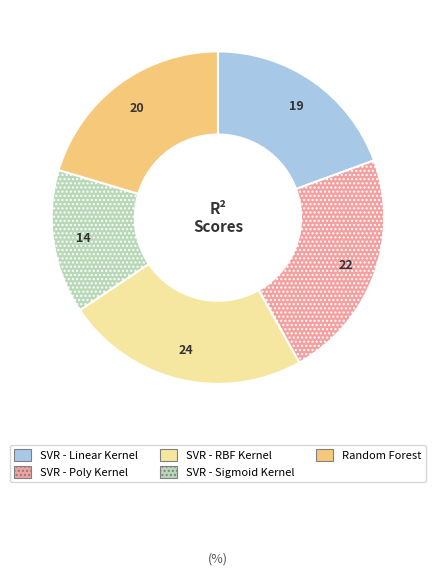

Rank the categories by value from lowest to highest.

SVR - Sigmoid Kernel, SVR - Linear Kernel, Random Forest, SVR - Poly Kernel, SVR - RBF Kernel